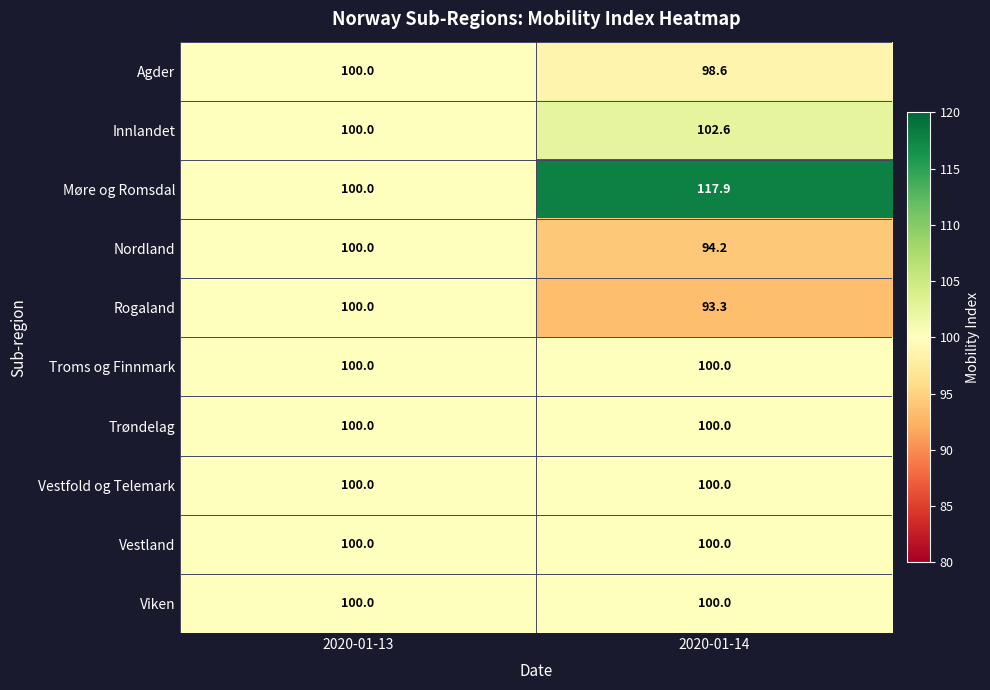

What is the sum of the Innlandet values at 2020-01-14 and 2020-01-13?

202.6